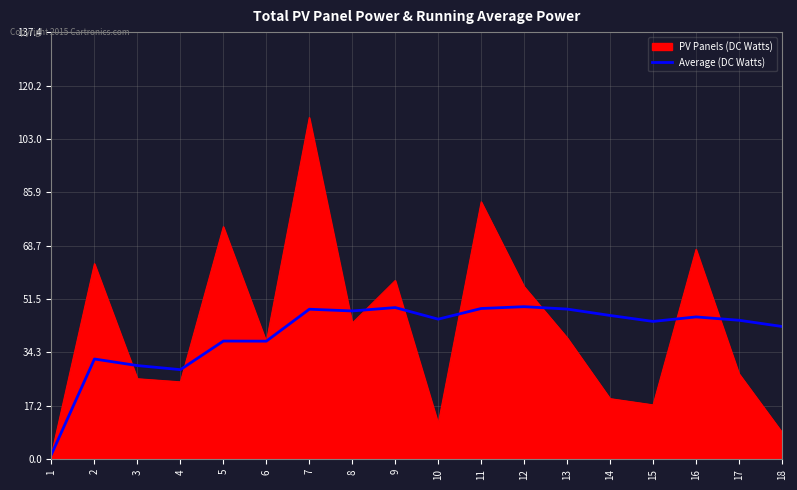

What is the highest value of the Average (DC Watts) series?

49.1